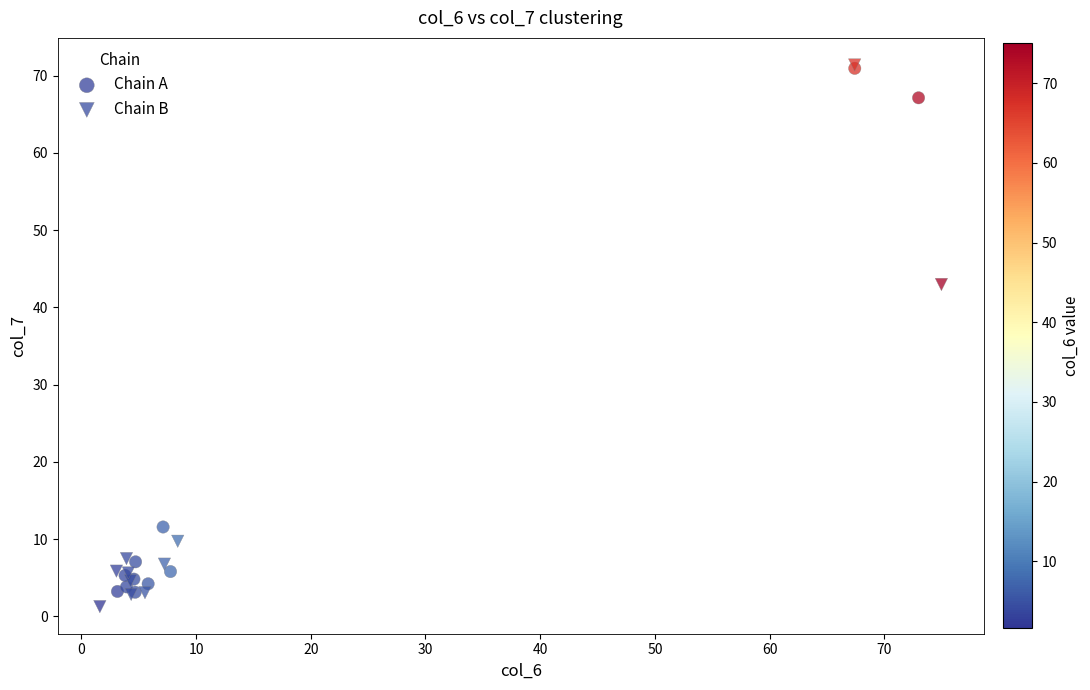

Which series has the largest Y range (max minus min)?

Chain B